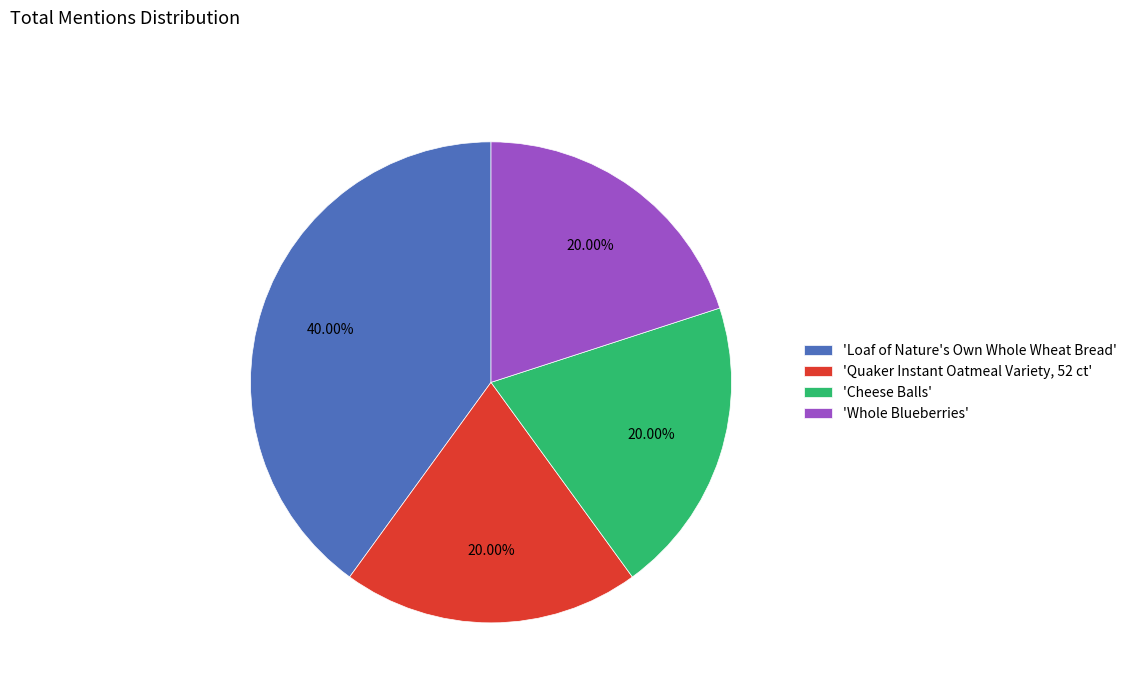

Does any single category account for the majority?

No